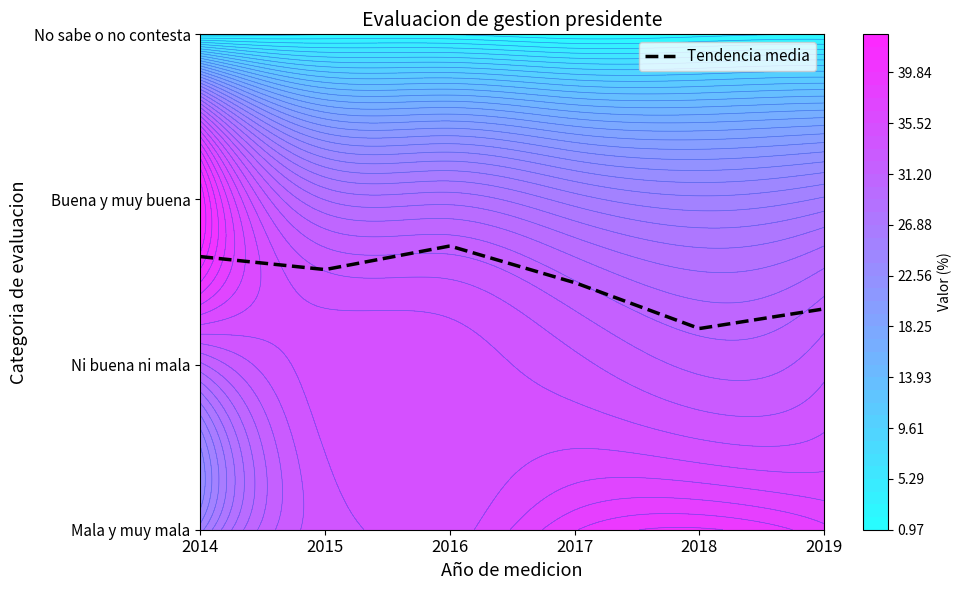

True or false: Ni buena ni mala has a value of 32.0 at 2018.

True